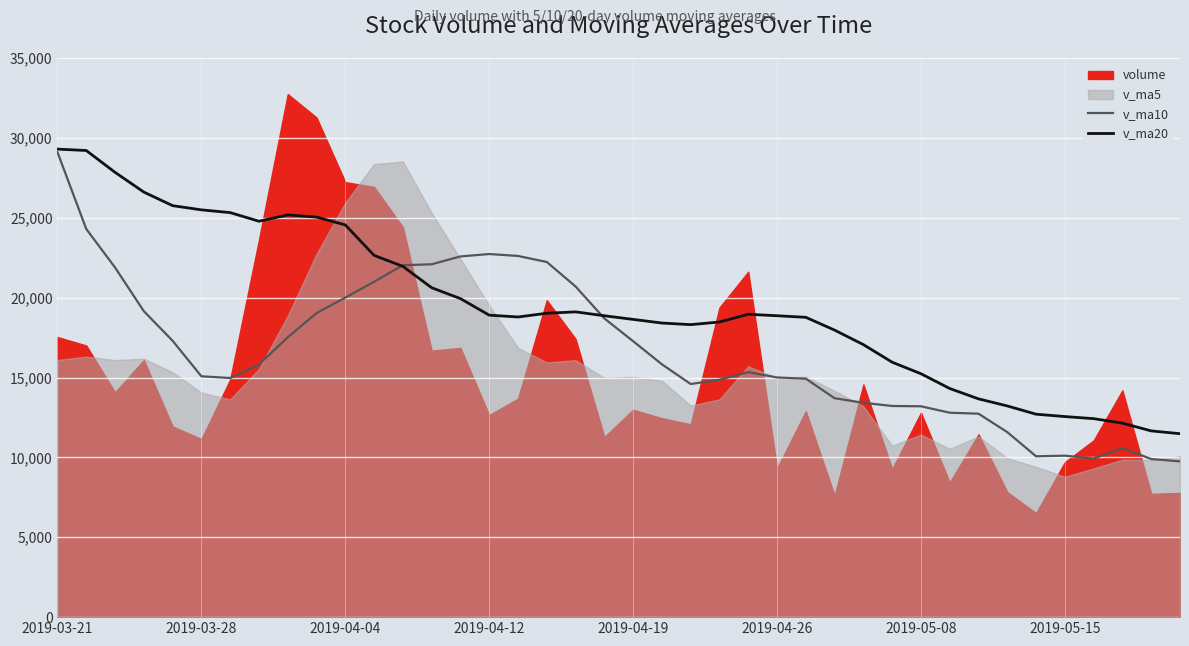

What is the difference between the maximum and second lowest values in the v_ma10 series?

19201.0